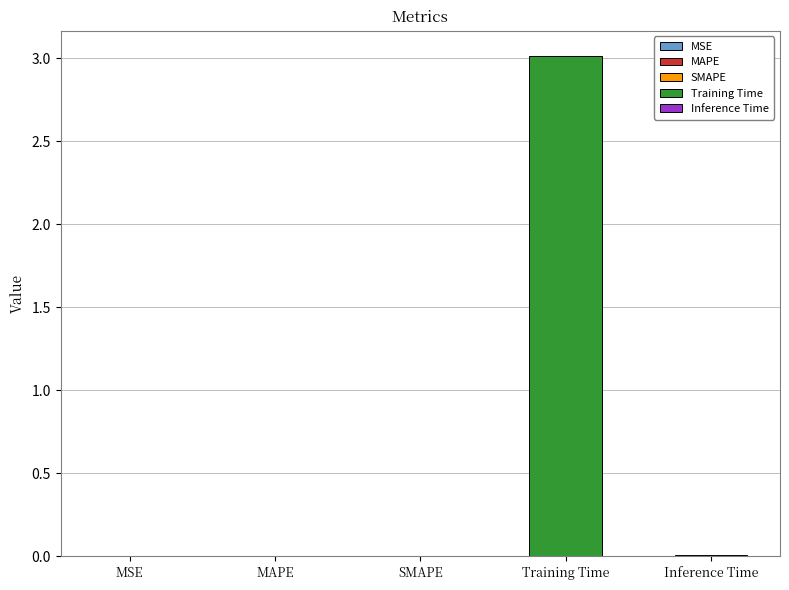

What is the sum of all values?

3.0